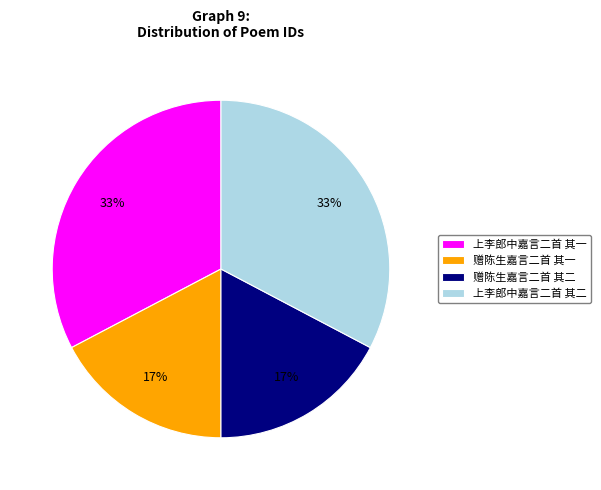

Count the number of slices in the pie.

4